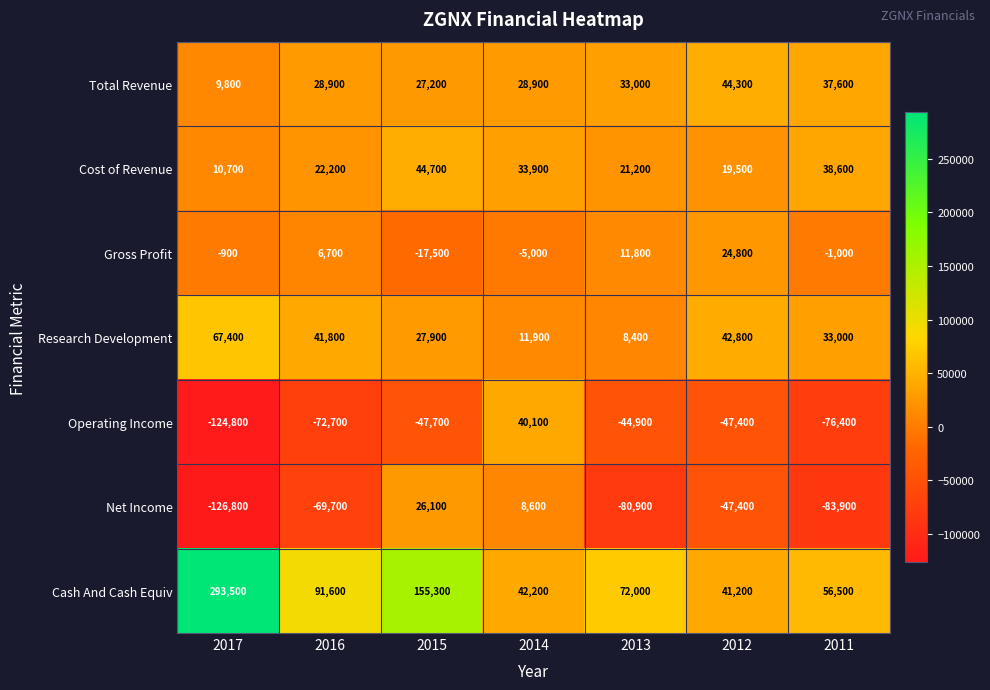

Where is Cash And Cash Equiv nearest to the value 167350?

2015